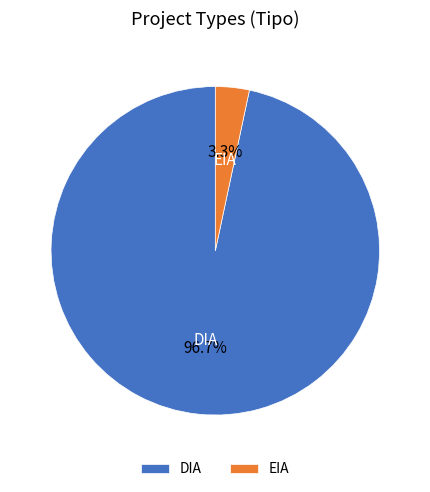

To the nearest percent, what percentage of the pie is EIA?

3%